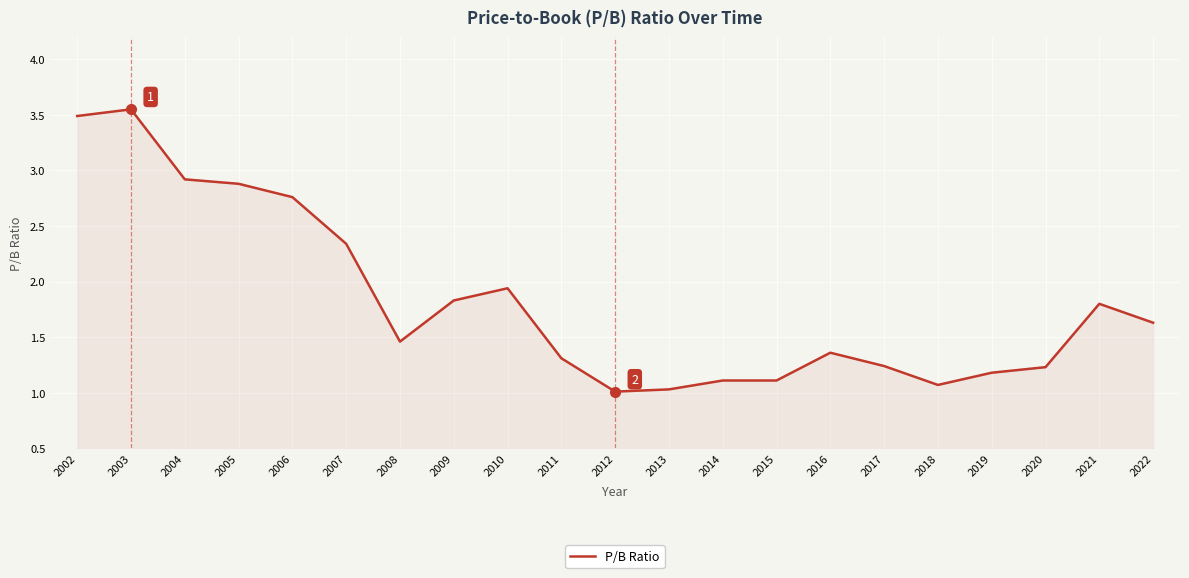

What is the difference between the second highest and minimum values?

2.5